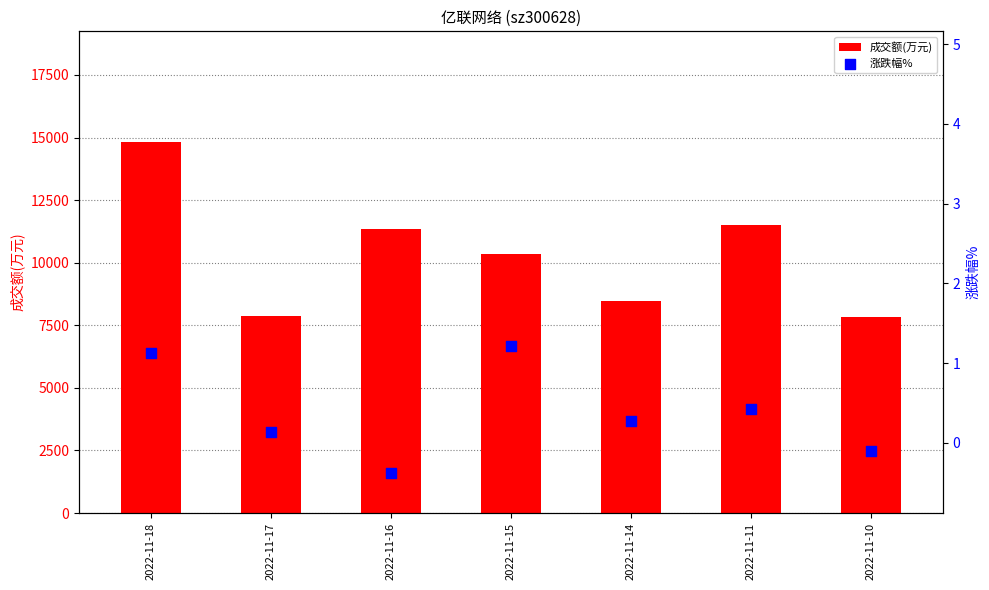

Is the value of 成交额(万元) at 2022-11-17 greater than the value of 涨跌幅% at 2022-11-15?

Yes